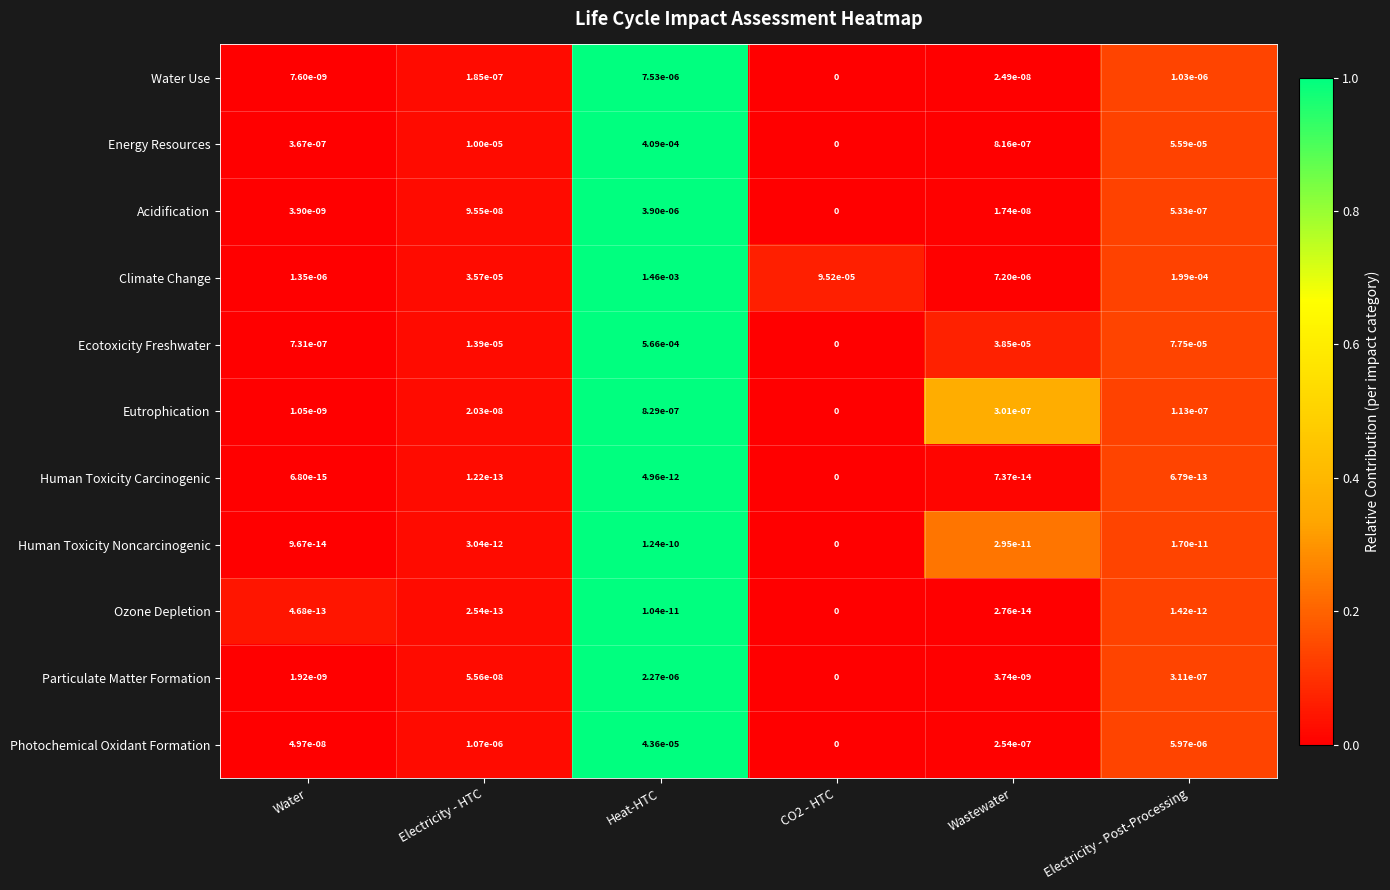

At which category is the sum across all series the highest?

Heat-HTC